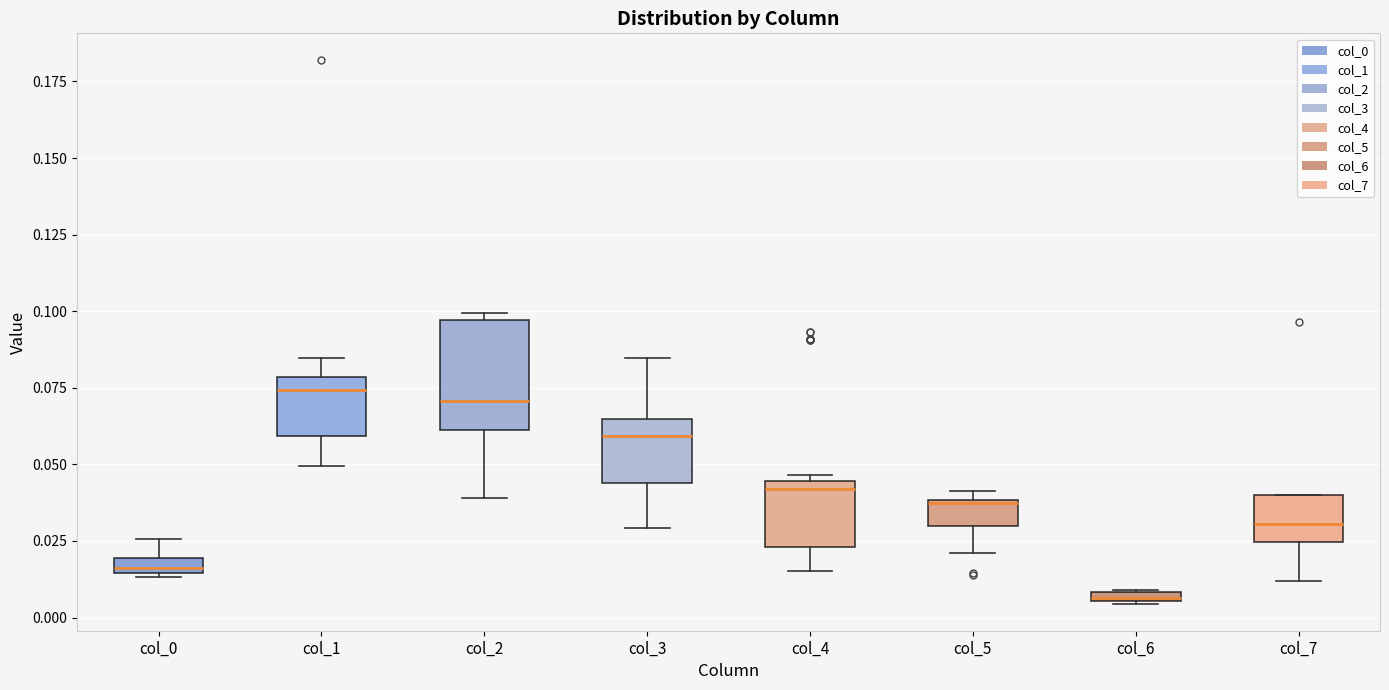

Which box is the tallest, from its lower edge to its upper edge?

col_2